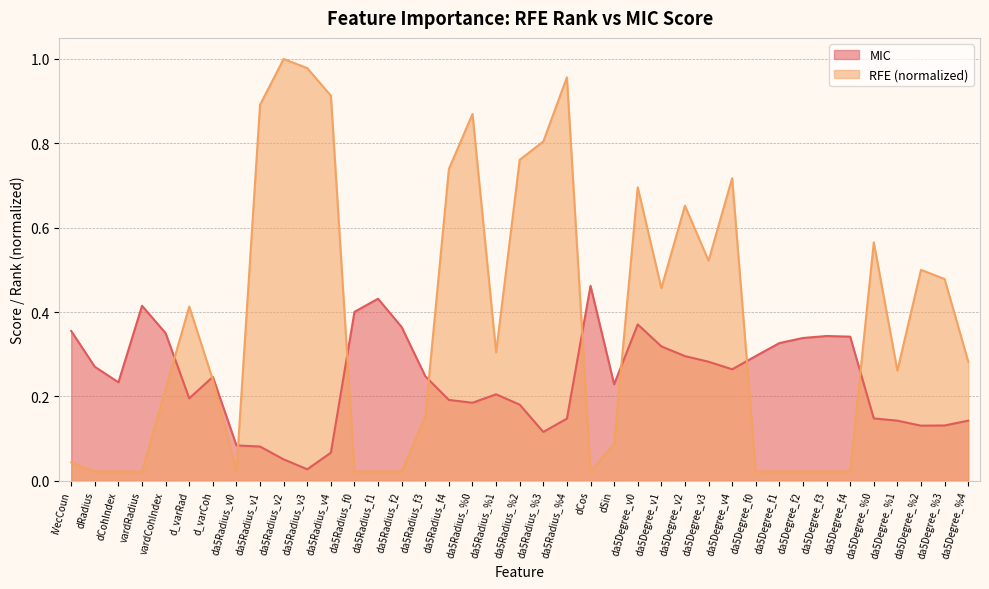

The MIC series shows 0.2 at iVecCoun. True or false?

False